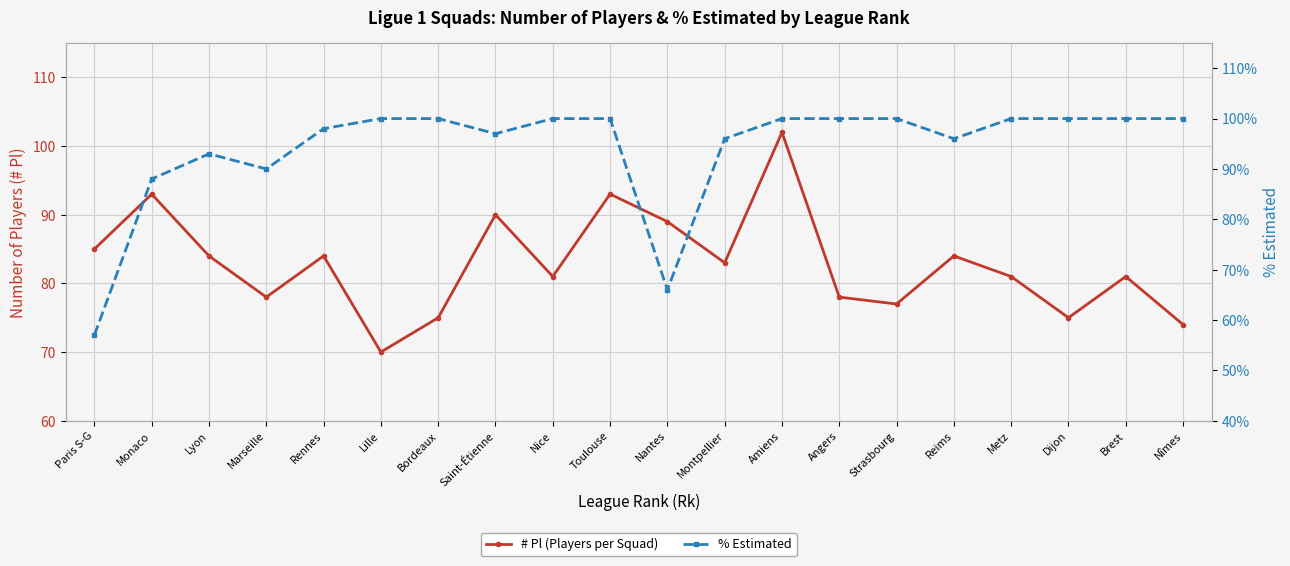

What is the label of the 19th point from the right?

Monaco